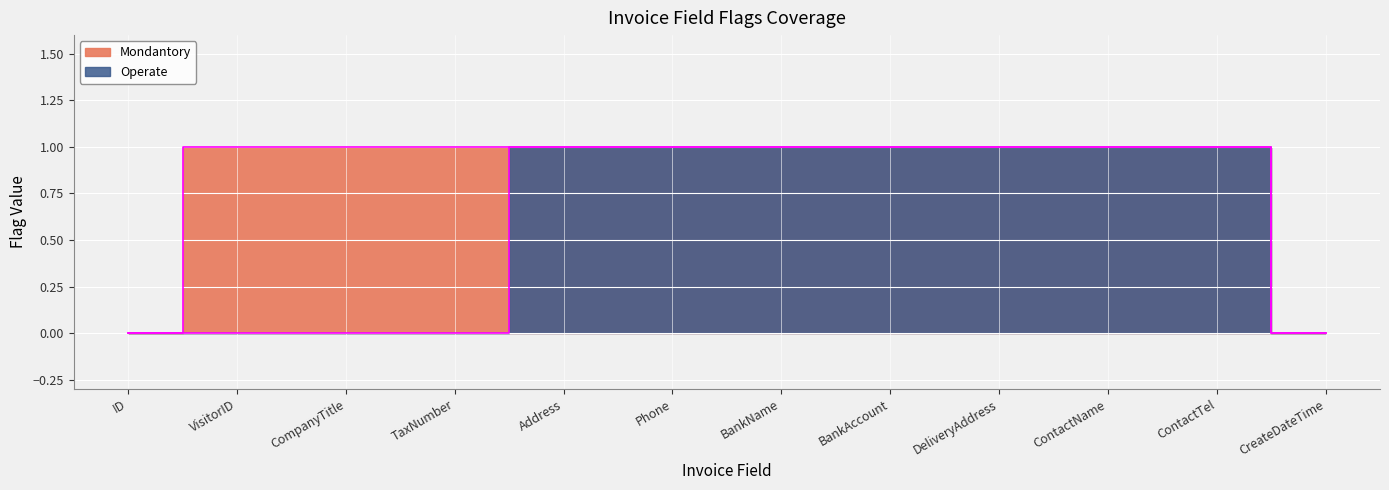

The Operate series shows 1 at Address. True or false?

True